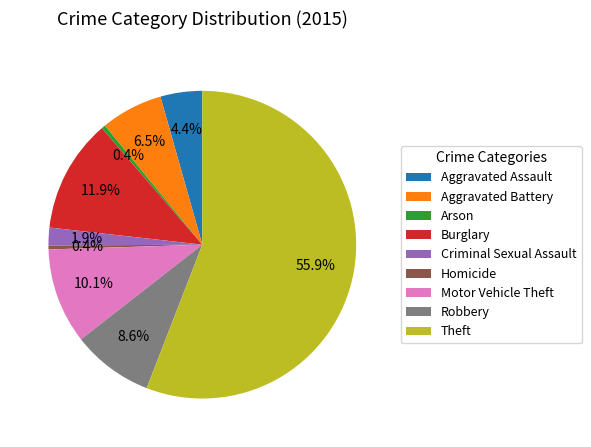

Does Motor Vehicle Theft represent more than half of the total?

No